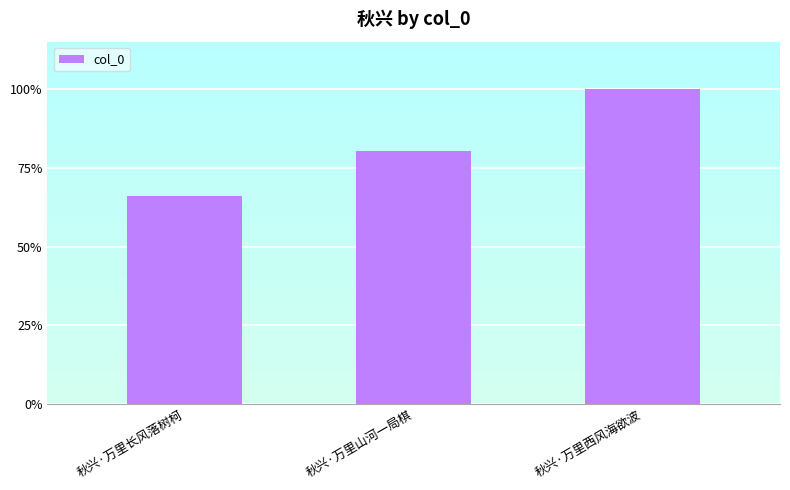

Count the values in the range 56454 to 85476.

3